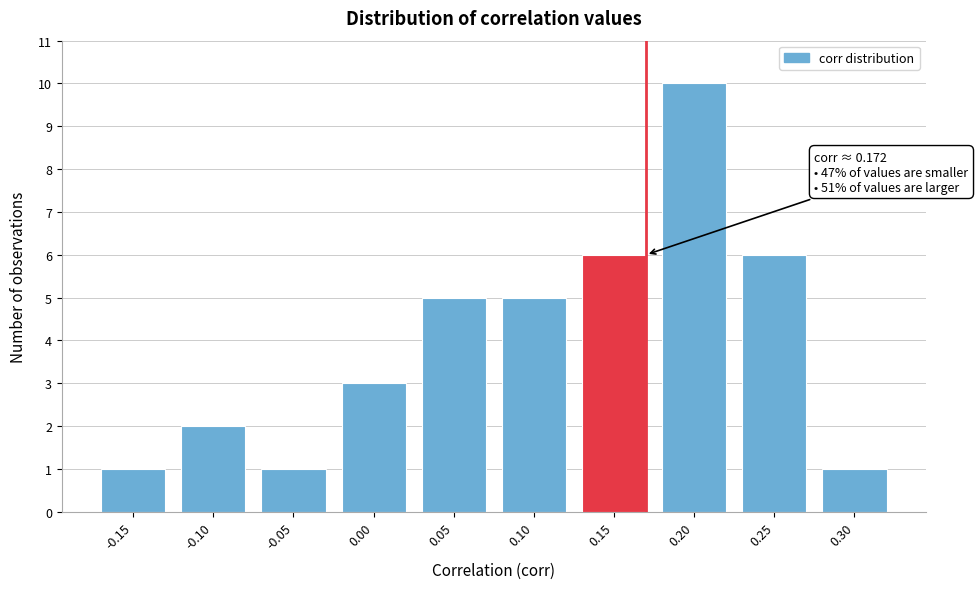

Reading left to right, what are all the values shown in this chart?

-0.15=1	-0.10=2	-0.05=1	0.00=3	0.05=5	0.10=5	0.15=6	0.20=10	0.25=6	0.30=1